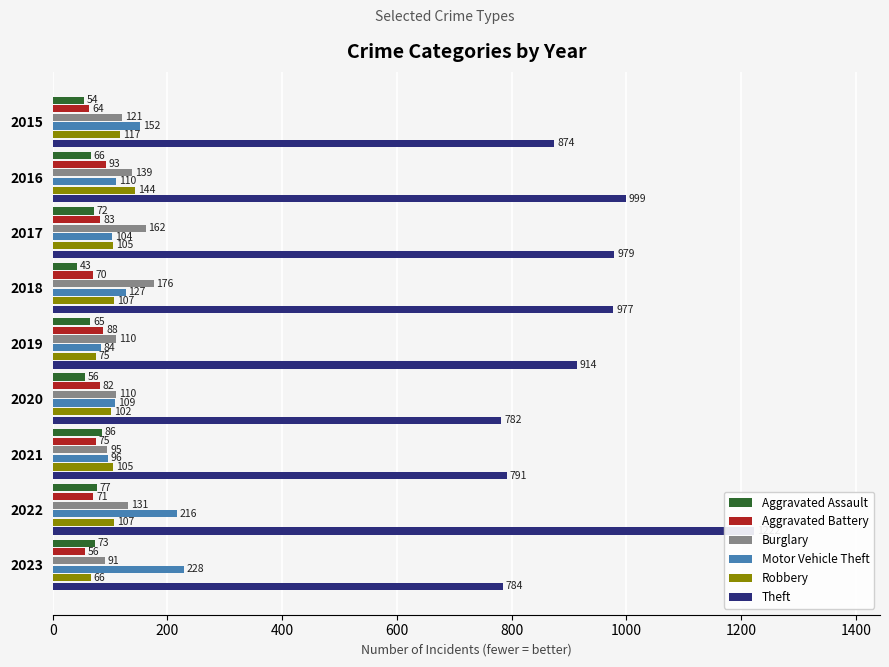

Reading left to right, what are all the values shown in this chart?

Aggravated Assault: 54	66	72	43	65	56	86	77	73
Aggravated Battery: 64	93	83	70	88	82	75	71	56
Burglary: 121	139	162	176	110	110	95	131	91
Motor Vehicle Theft: 152	110	104	127	84	109	96	216	228
Robbery: 117	144	105	107	75	102	105	107	66
Theft: 874	999	979	977	914	782	791	1222	784